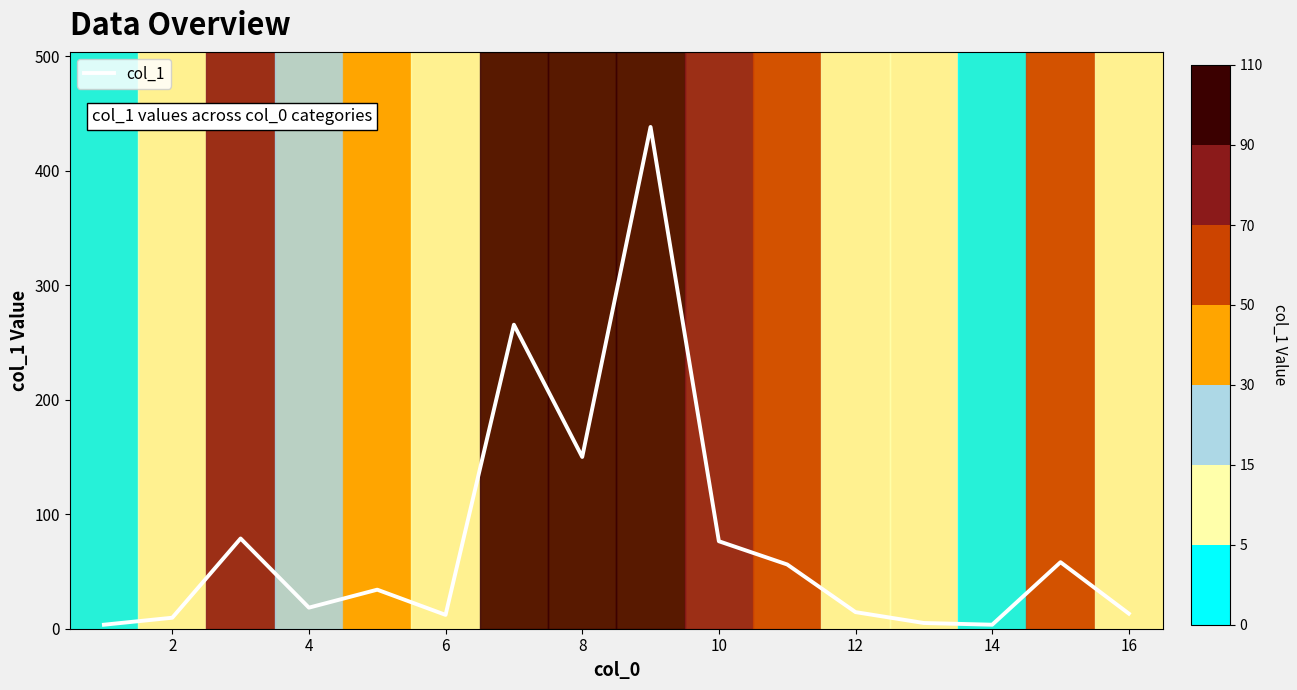

How many lines are shown in the chart?

1